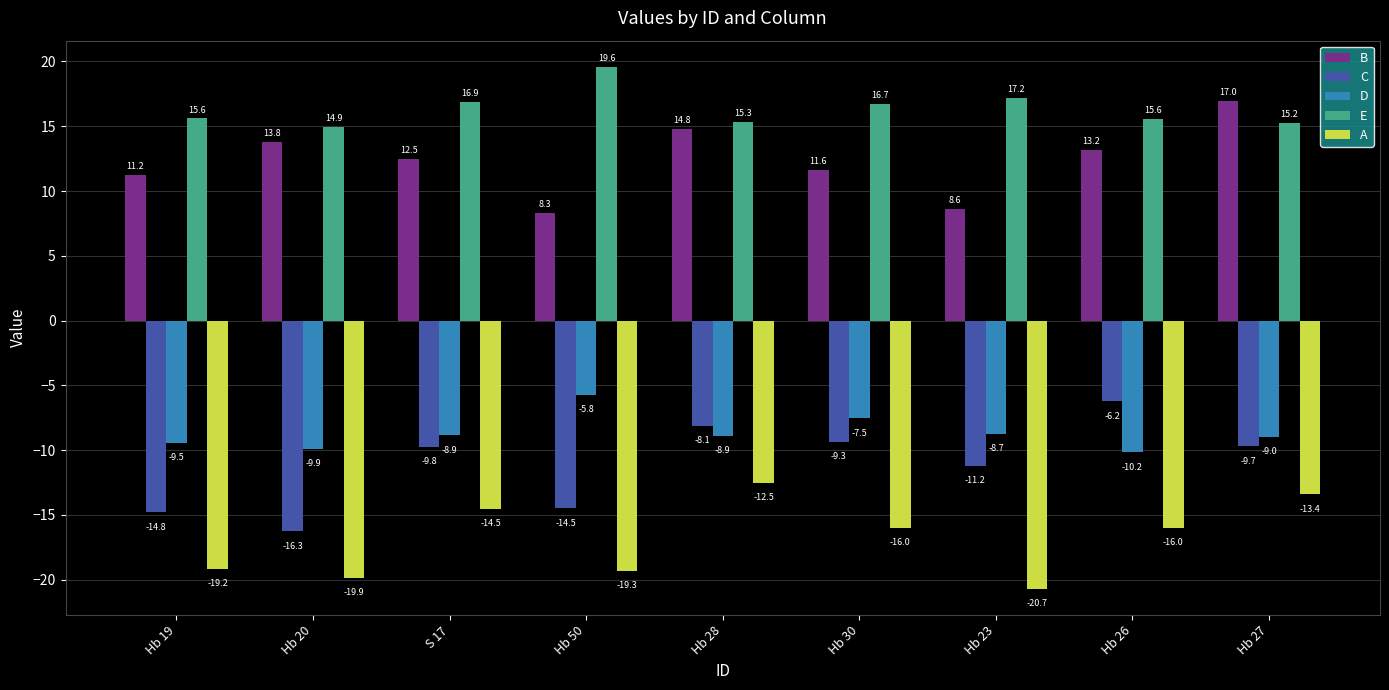

What position from the left is Hb 20?

2